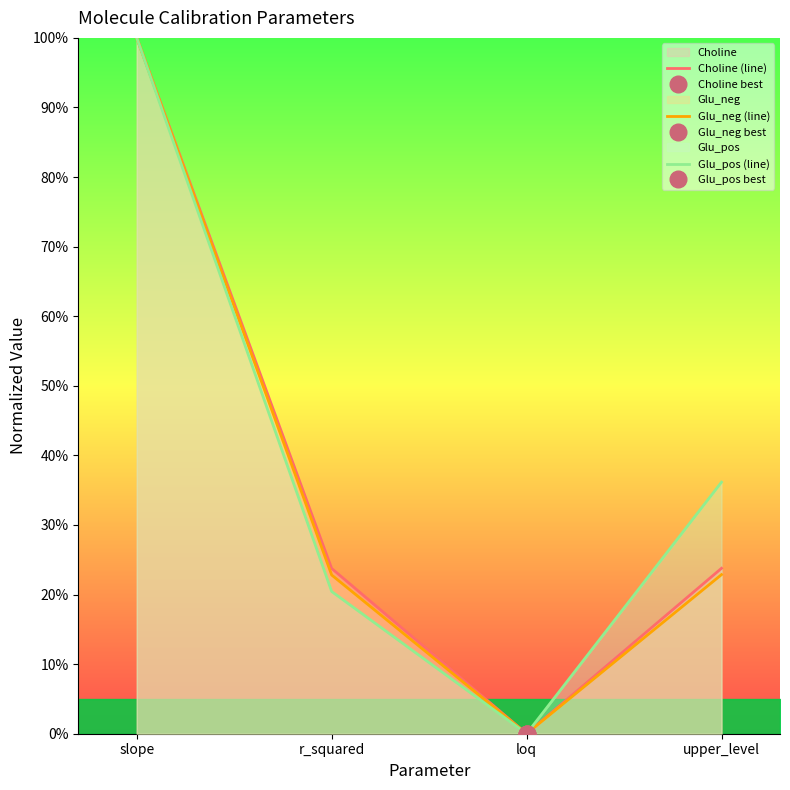

Rank the series at slope from lowest to highest value.

Choline (line), Glu_neg (line), Glu_pos (line)